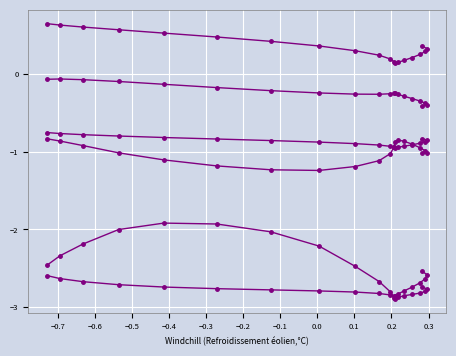

What is the label of the 8th point from the left?

−0.1